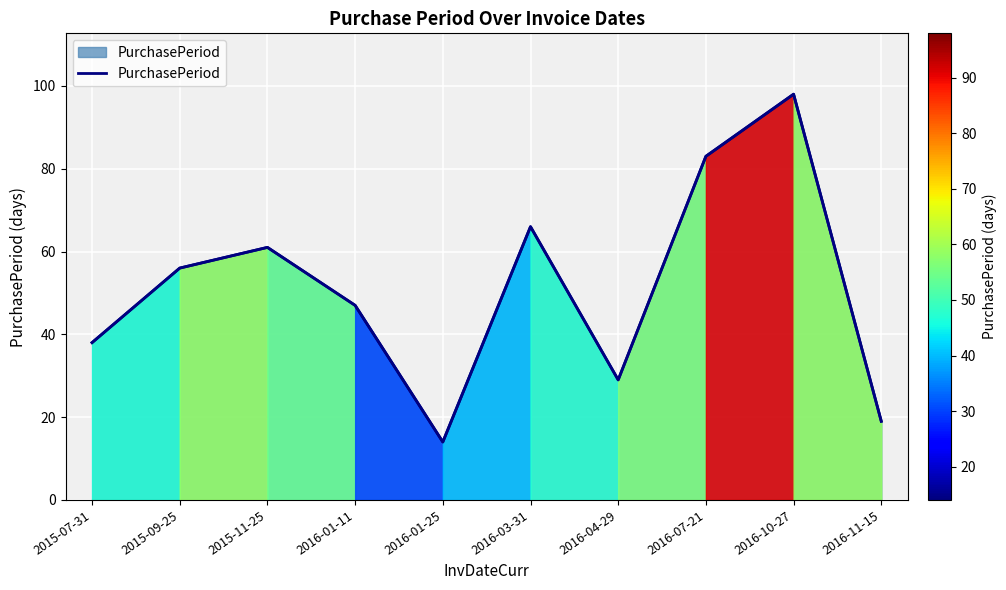

Which category has the lowest value across all series?

2016-01-25